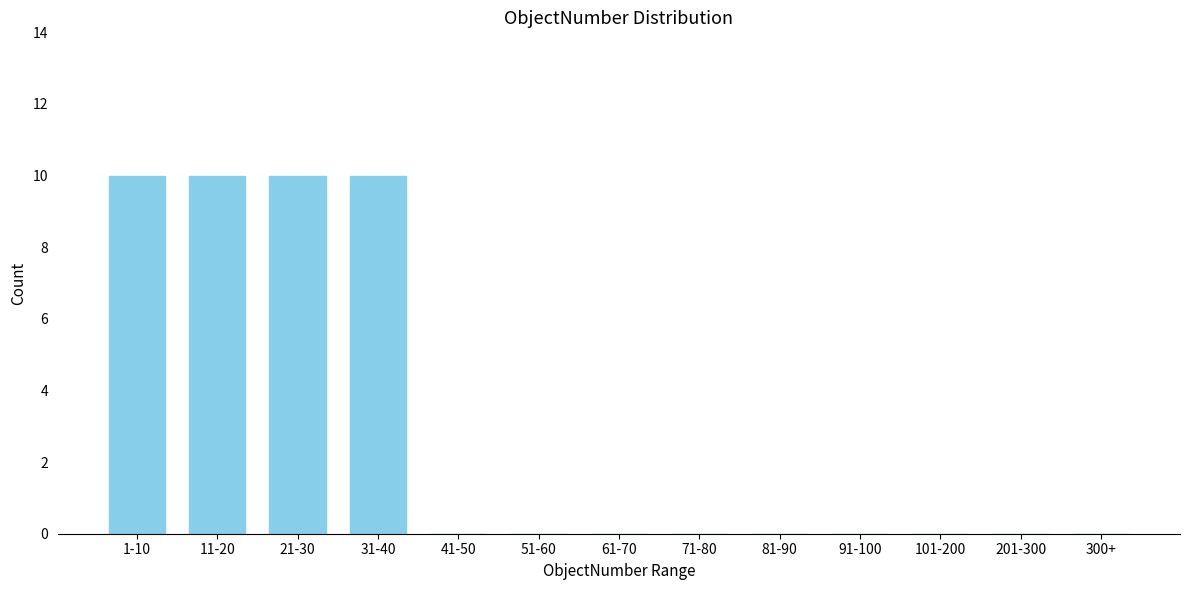

Reading right to left, what are all the values shown in this chart?

300+=0	201-300=0	101-200=0	91-100=0	81-90=0	71-80=0	61-70=0	51-60=0	41-50=0	31-40=10	21-30=10	11-20=10	1-10=10